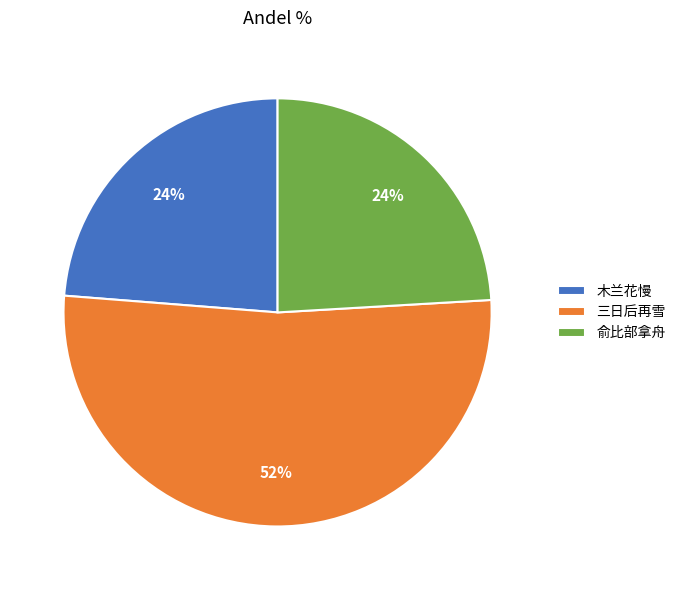

Is the sum of 三日后再雪 and 木兰花慢 greater than half?

Yes